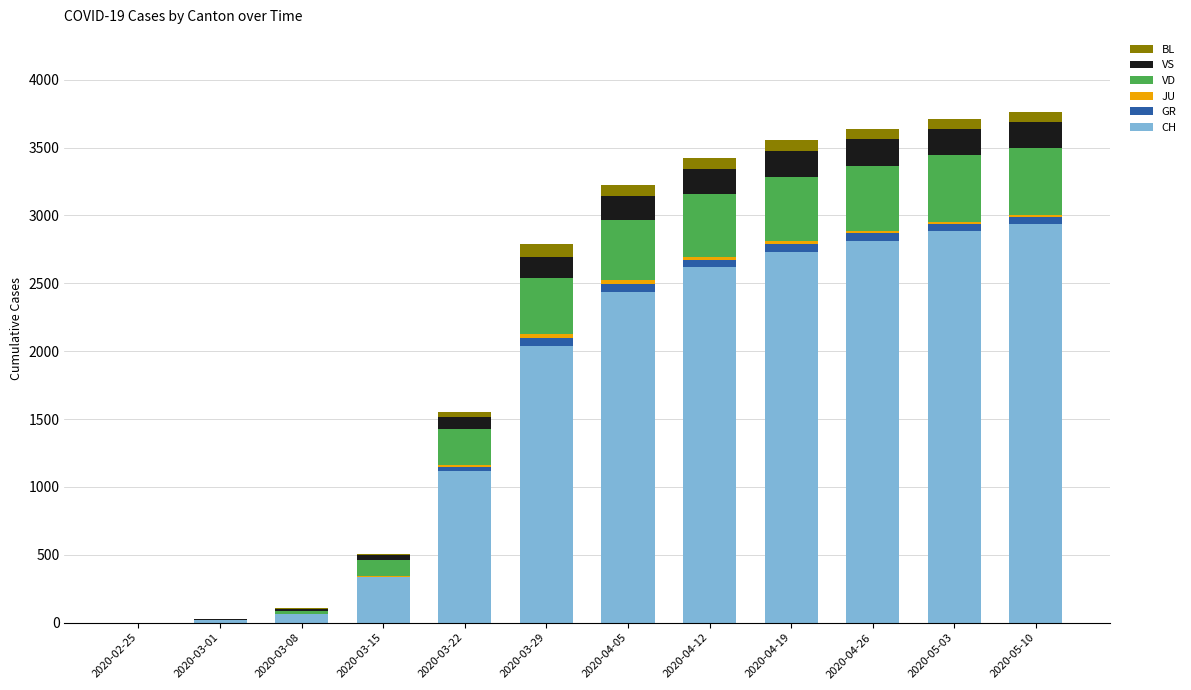

What is the highest value of the CH series?

2937